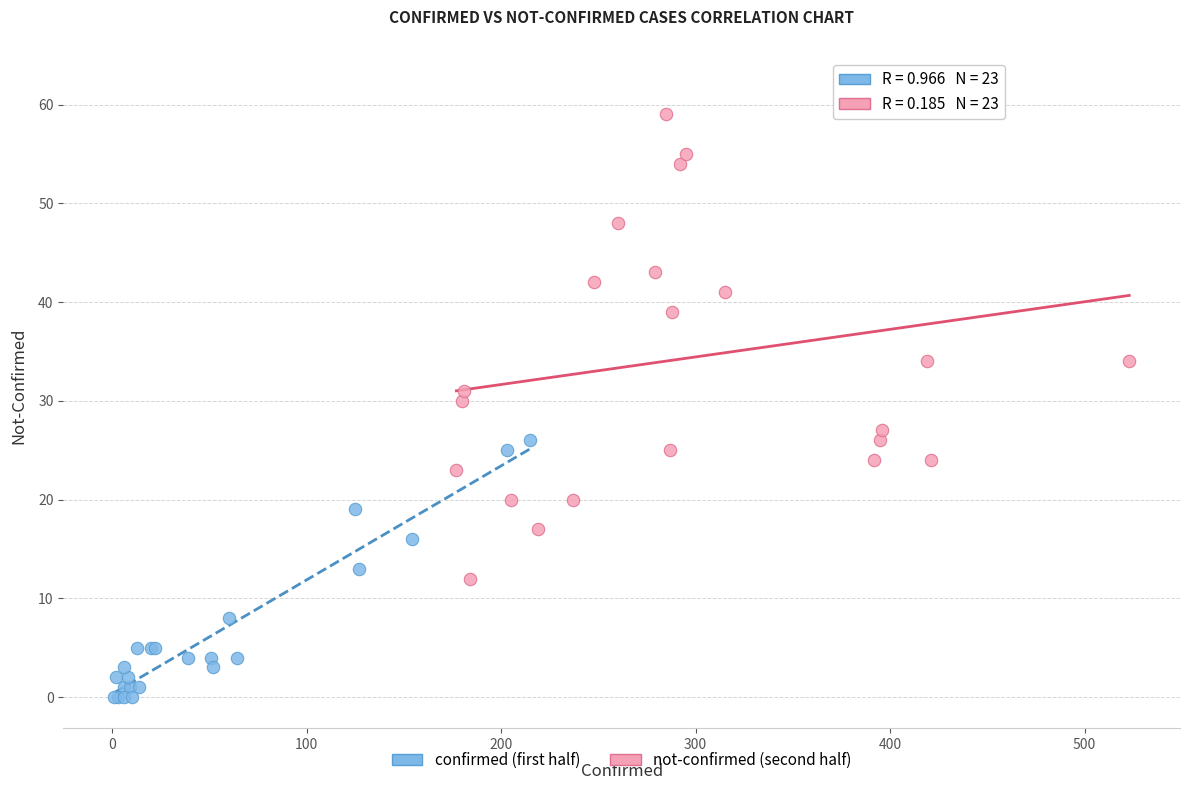

Which series has the widest spread of Y values?

not-confirmed (second half)